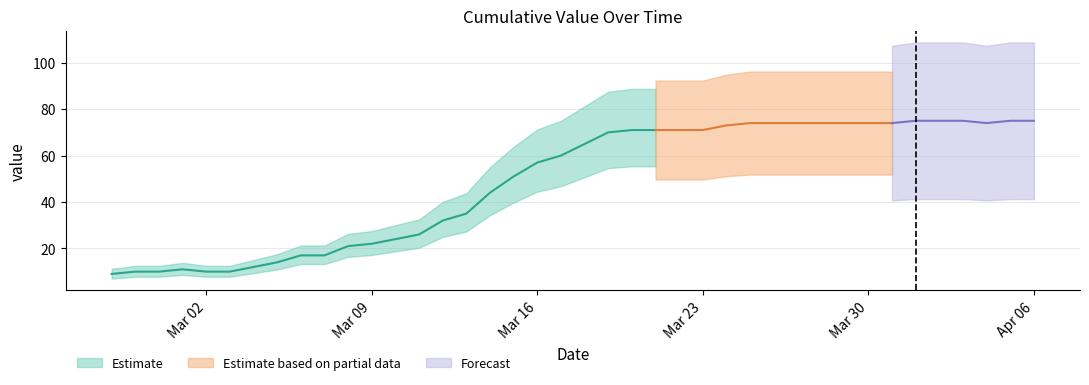

Rank the categories by value from highest to lowest.

2020-04-01, 2020-04-02, 2020-04-03, 2020-04-05, 2020-04-06, 2020-03-25, 2020-03-26, 2020-03-27, 2020-03-28, 2020-03-29, 2020-03-30, 2020-03-31, 2020-04-04, 2020-03-24, 2020-03-20, 2020-03-21, 2020-03-22, 2020-03-23, 2020-03-19, 2020-03-18, 2020-03-17, 2020-03-16, 2020-03-15, 2020-03-14, 2020-03-13, 2020-03-12, 2020-03-11, 2020-03-10, 2020-03-09, 2020-03-08, 2020-03-06, 2020-03-07, 2020-03-05, 2020-03-04, 2020-03-01, 2020-02-28, 2020-02-29, 2020-03-02, 2020-03-03, 2020-02-27